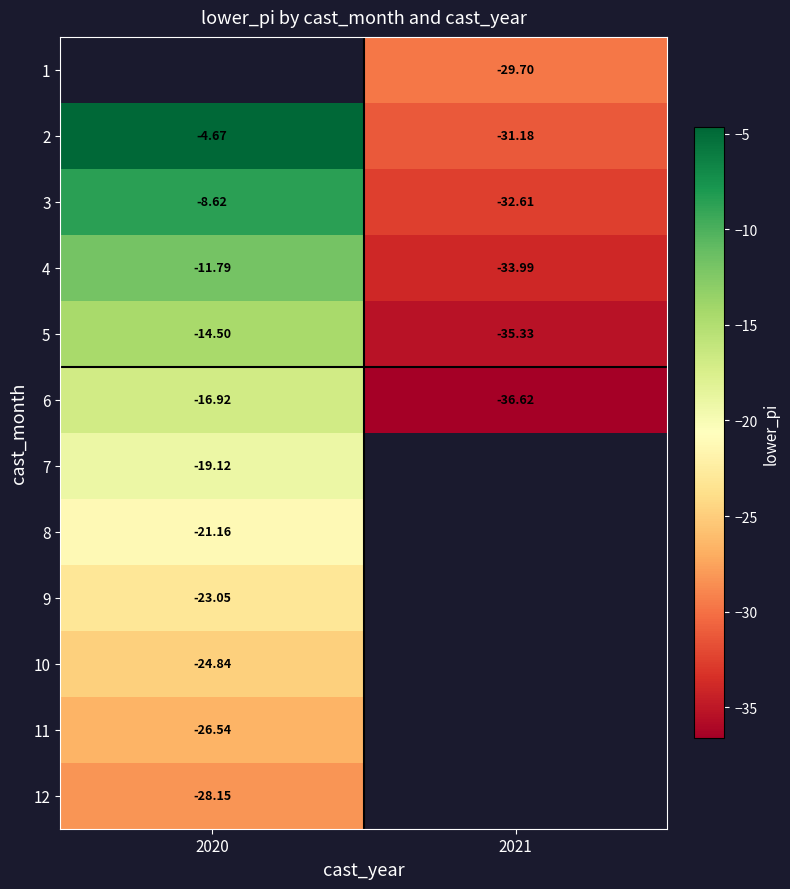

Is the value of 5 at 2021 greater than the value of 4 at 2020?

No